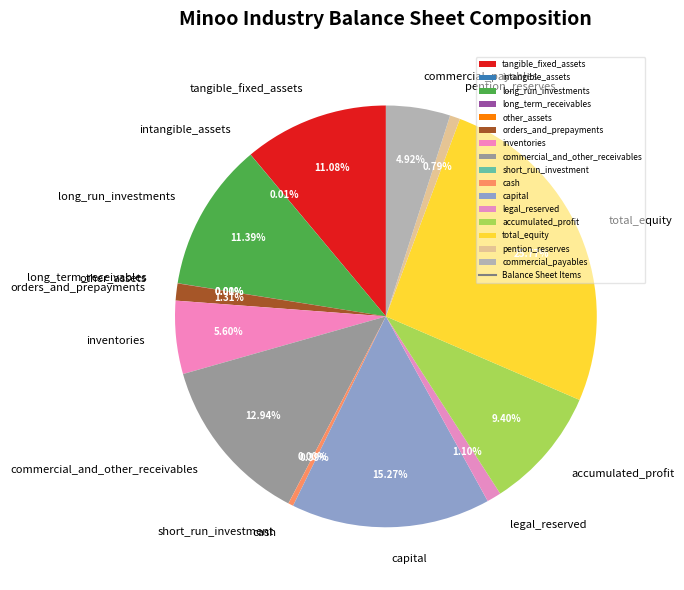

Does legal_reserved account for over 50% of the chart?

No